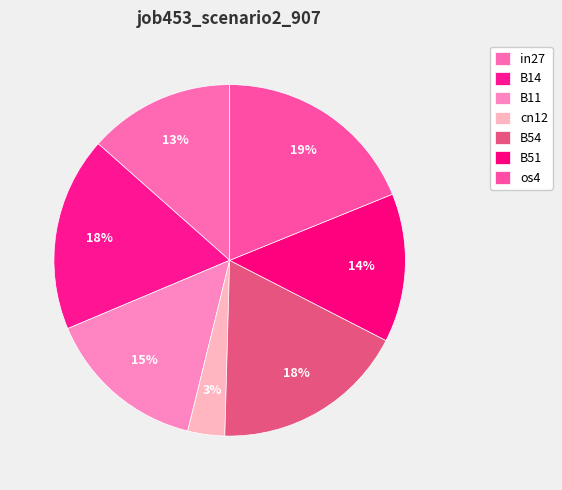

What is the largest slice in the pie chart?

os4